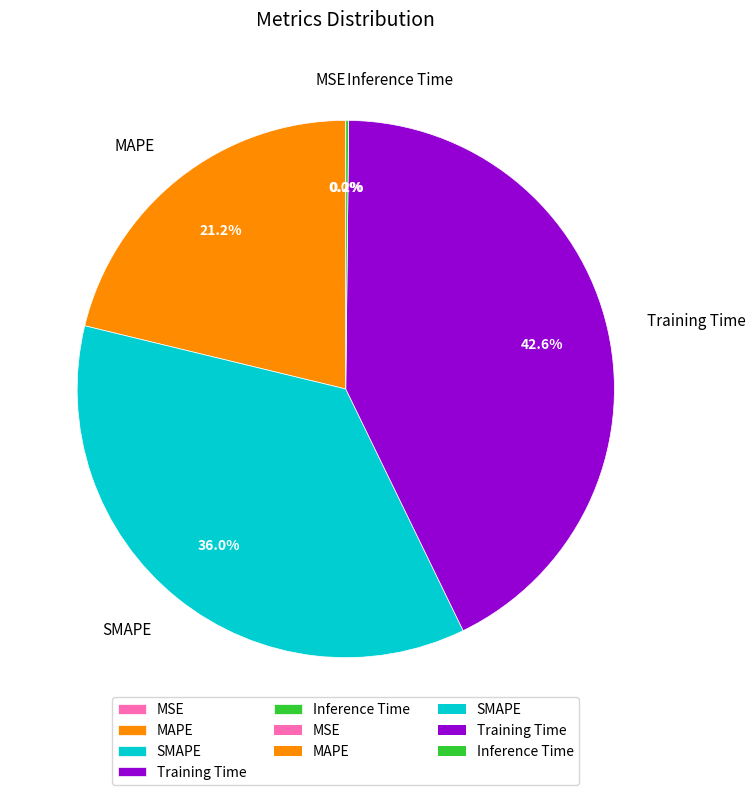

Which has a higher value, Training Time or SMAPE?

Training Time